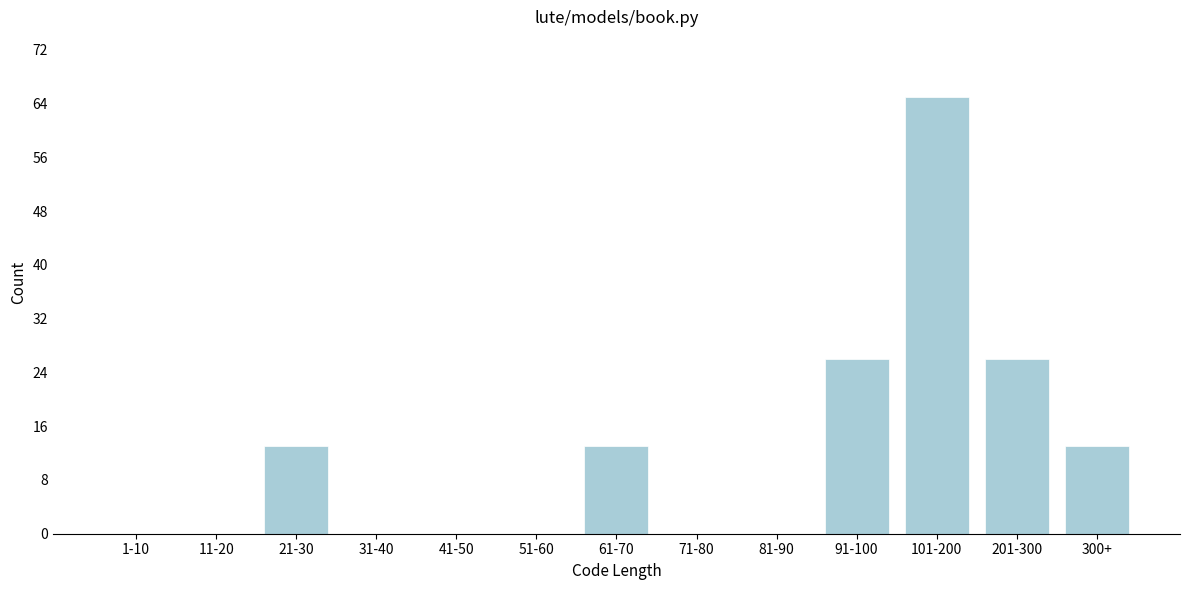

Reading left to right, extract all data points from this chart.

1-10=0	11-20=0	21-30=13	31-40=0	41-50=0	51-60=0	61-70=13	71-80=0	81-90=0	91-100=26	101-200=65	201-300=26	300+=13